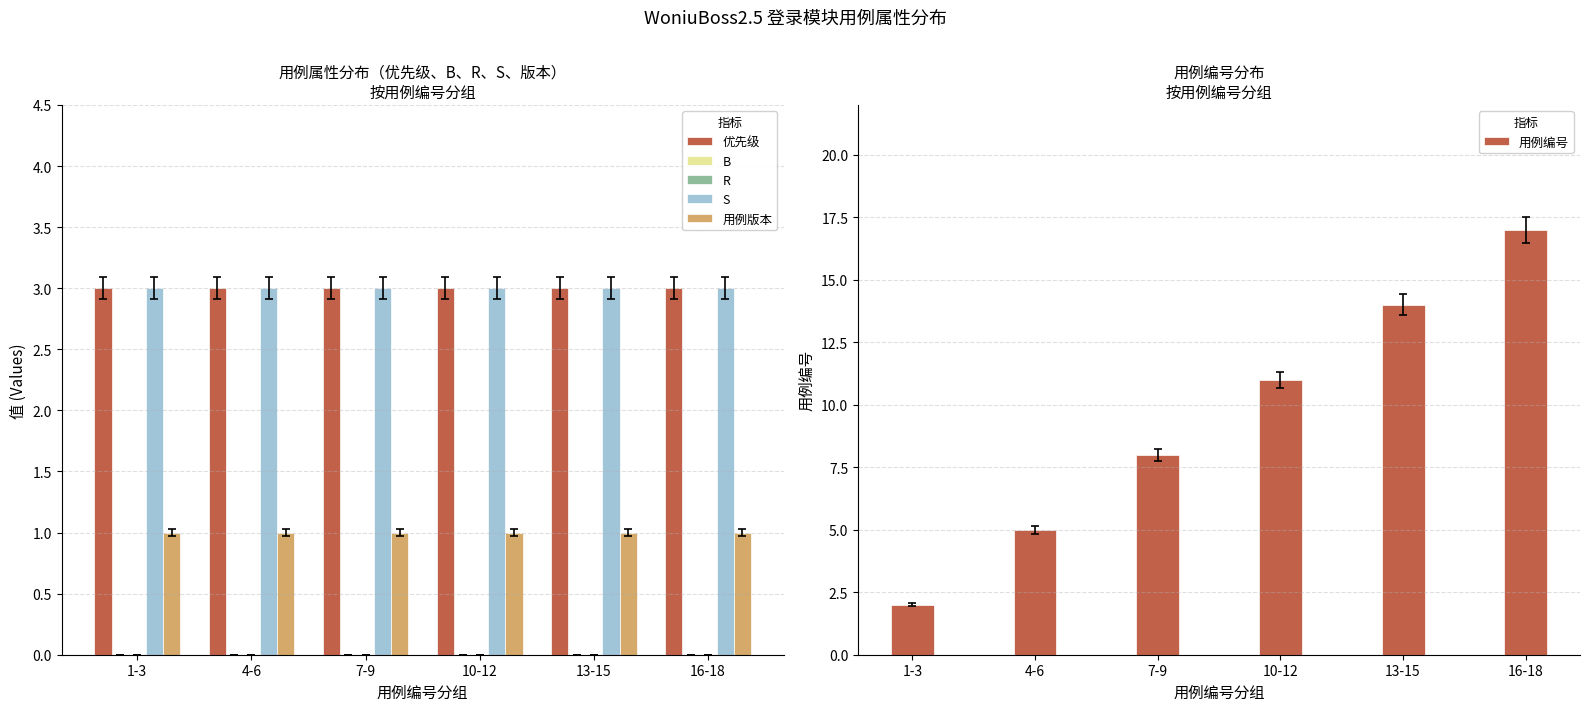

At 4-6, list the series in order from largest to smallest.

用例编号, 优先级, S, 用例版本, B, R